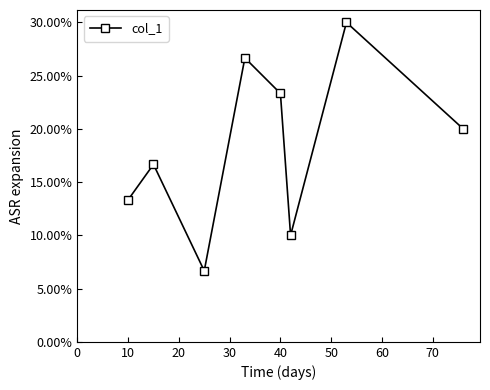

Count the values in the range 0 to 1.

8